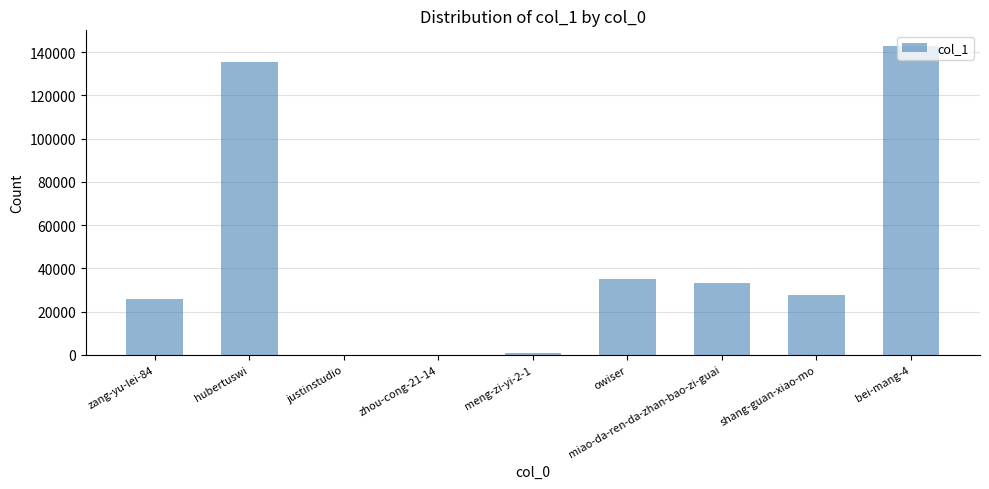

What is the sum of all values?

401243